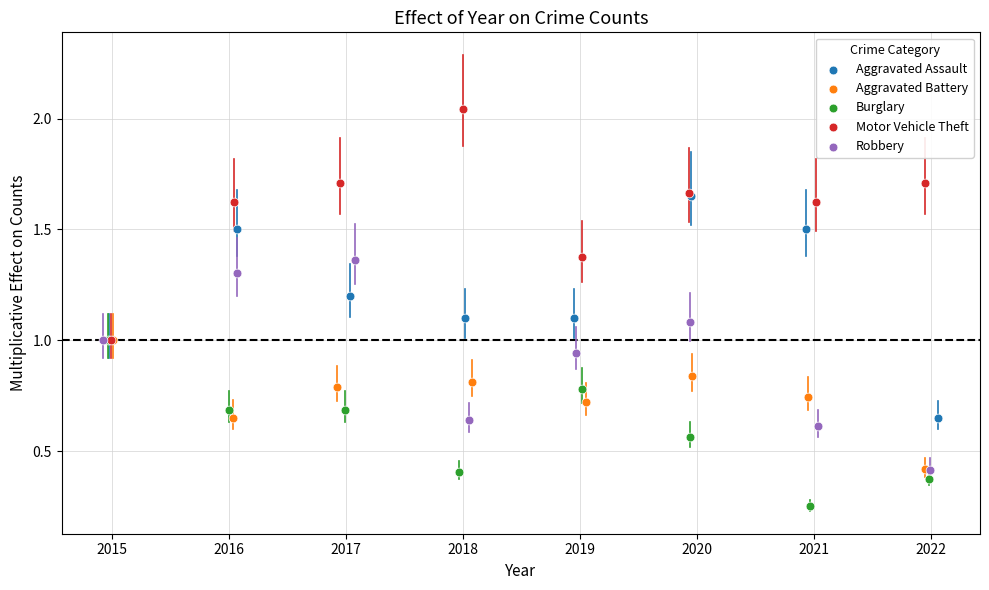

Which series reaches the minimum Y coordinate?

Burglary